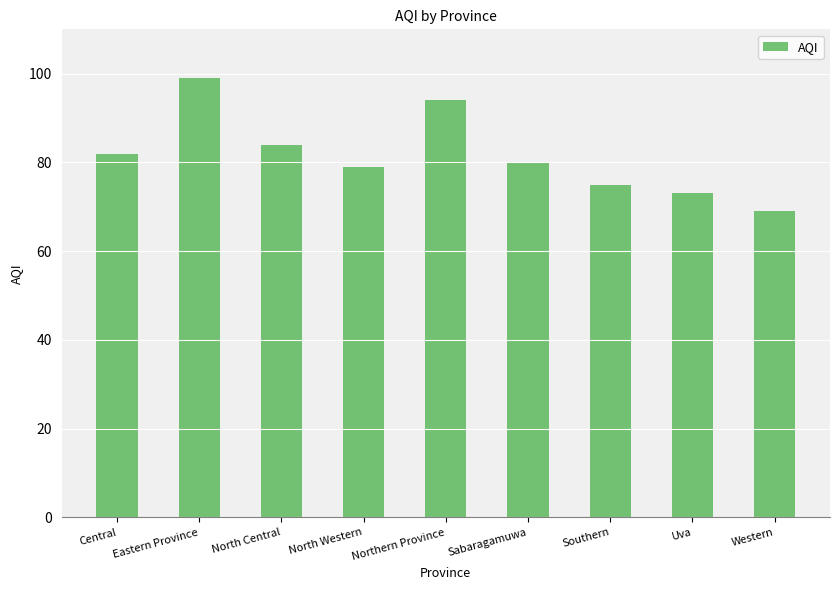

How many bars are there in total?

9